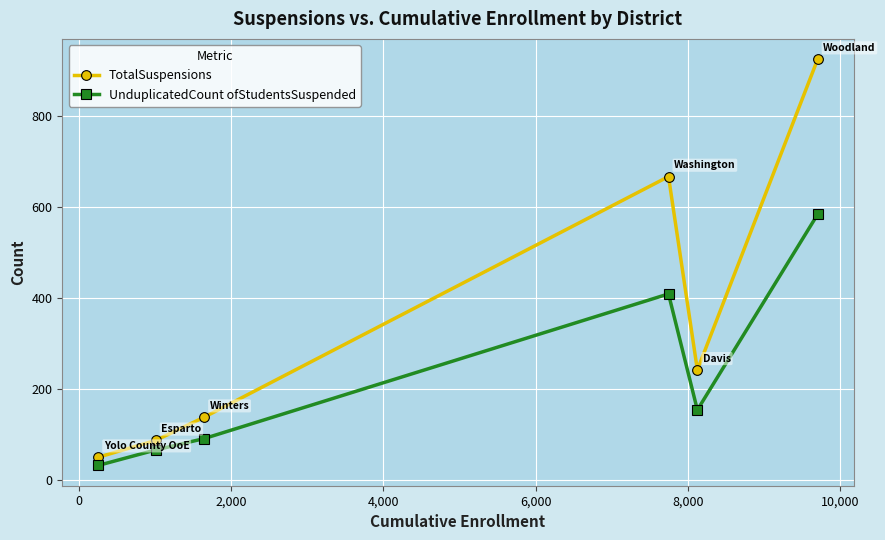

Rank the series by their average value, from highest to lowest.

TotalSuspensions, UnduplicatedCount ofStudentsSuspended